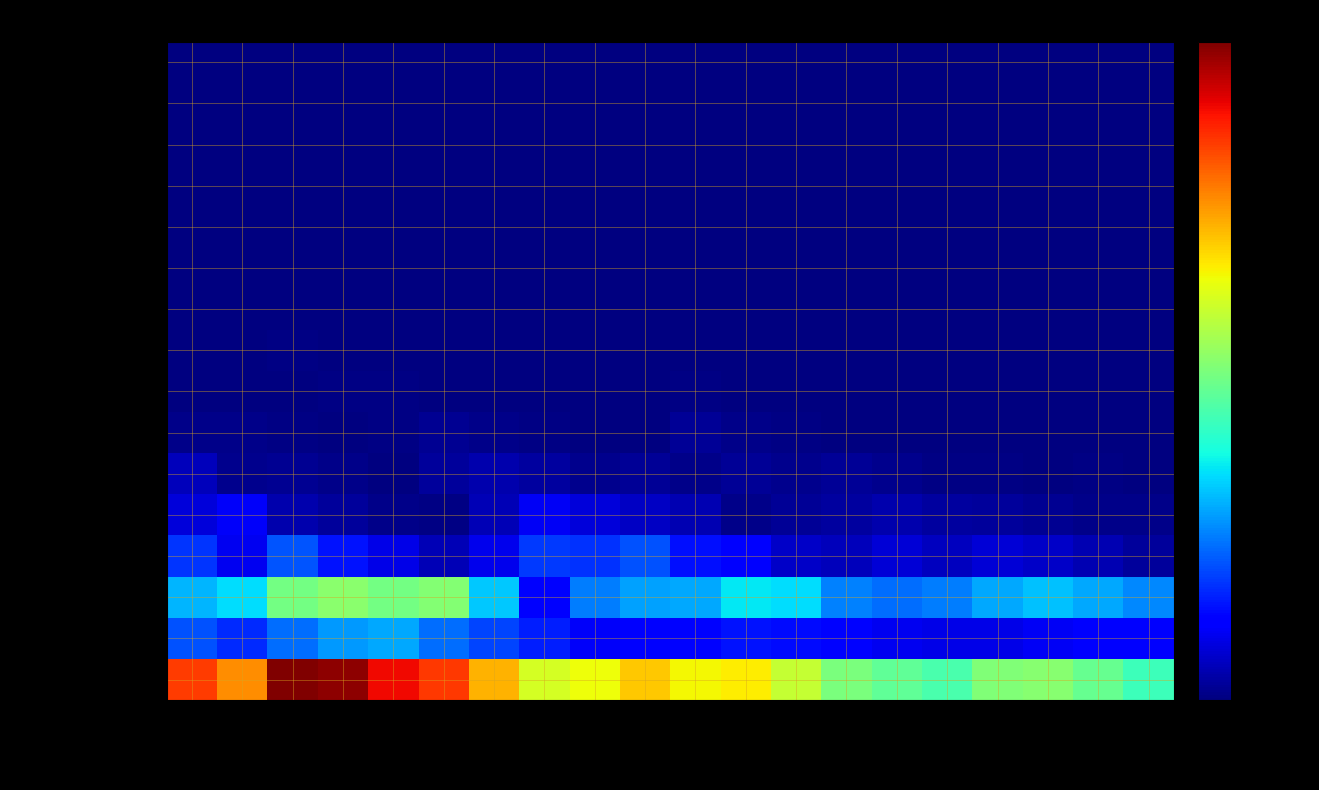

At how many categories does at least one series exceed 140385?

3